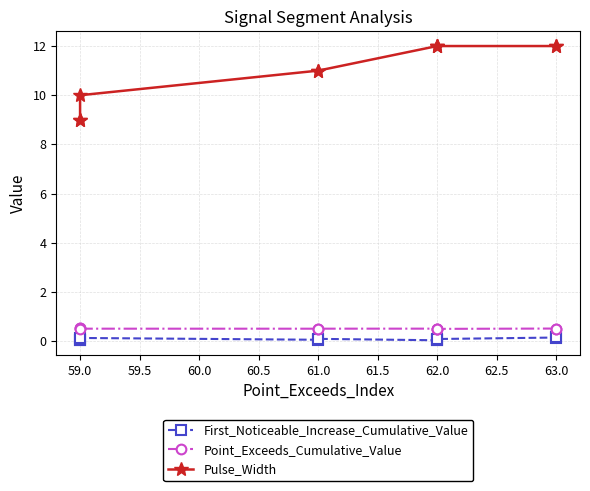

How many categories are shown in the chart?

10